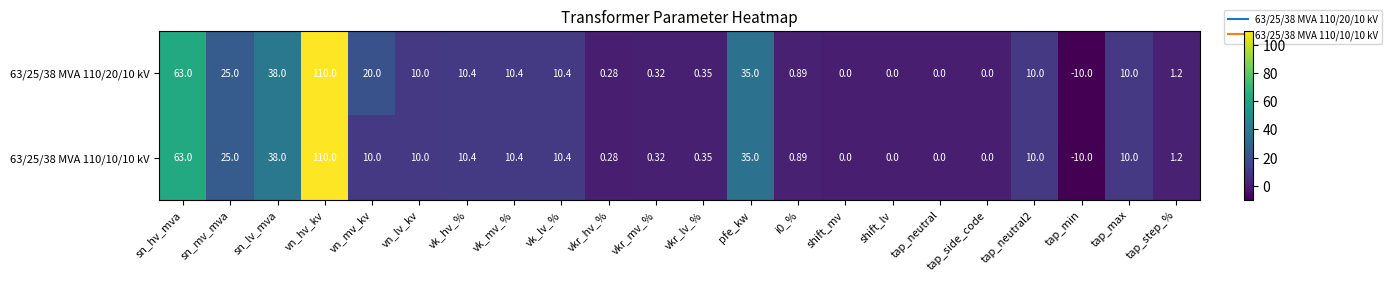

Which label corresponds to the largest value in the chart?

vn_hv_kv